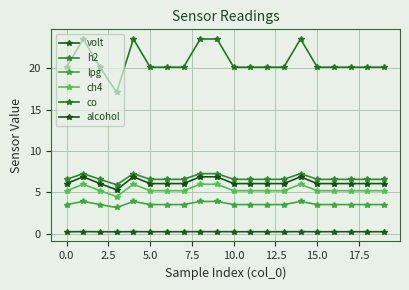

Reading left to right, list all the values displayed in this chart.

volt: 0.2	0.2	0.2	0.2	0.2	0.2	0.2	0.2	0.2	0.2	0.2	0.2	0.2	0.2	0.2	0.2	0.2	0.2	0.2	0.2
h2: 6.6	7.3	6.6	5.9	7.3	6.6	6.6	6.6	7.3	7.3	6.6	6.6	6.6	6.6	7.3	6.6	6.6	6.6	6.6	6.6
lpg: 3.5	3.9	3.5	3.2	3.9	3.5	3.5	3.5	3.9	3.9	3.5	3.5	3.5	3.5	3.9	3.5	3.5	3.5	3.5	3.5
ch4: 5.2	6.0	5.2	4.5	6.0	5.2	5.2	5.2	6.0	6.0	5.2	5.2	5.2	5.2	6.0	5.2	5.2	5.2	5.2	5.2
co: 20.2	23.6	20.2	17.1	23.6	20.2	20.2	20.2	23.6	23.6	20.2	20.2	20.2	20.2	23.6	20.2	20.2	20.2	20.2	20.2
alcohol: 6.1	6.9	6.1	5.3	6.9	6.1	6.1	6.1	6.9	6.9	6.1	6.1	6.1	6.1	6.9	6.1	6.1	6.1	6.1	6.1